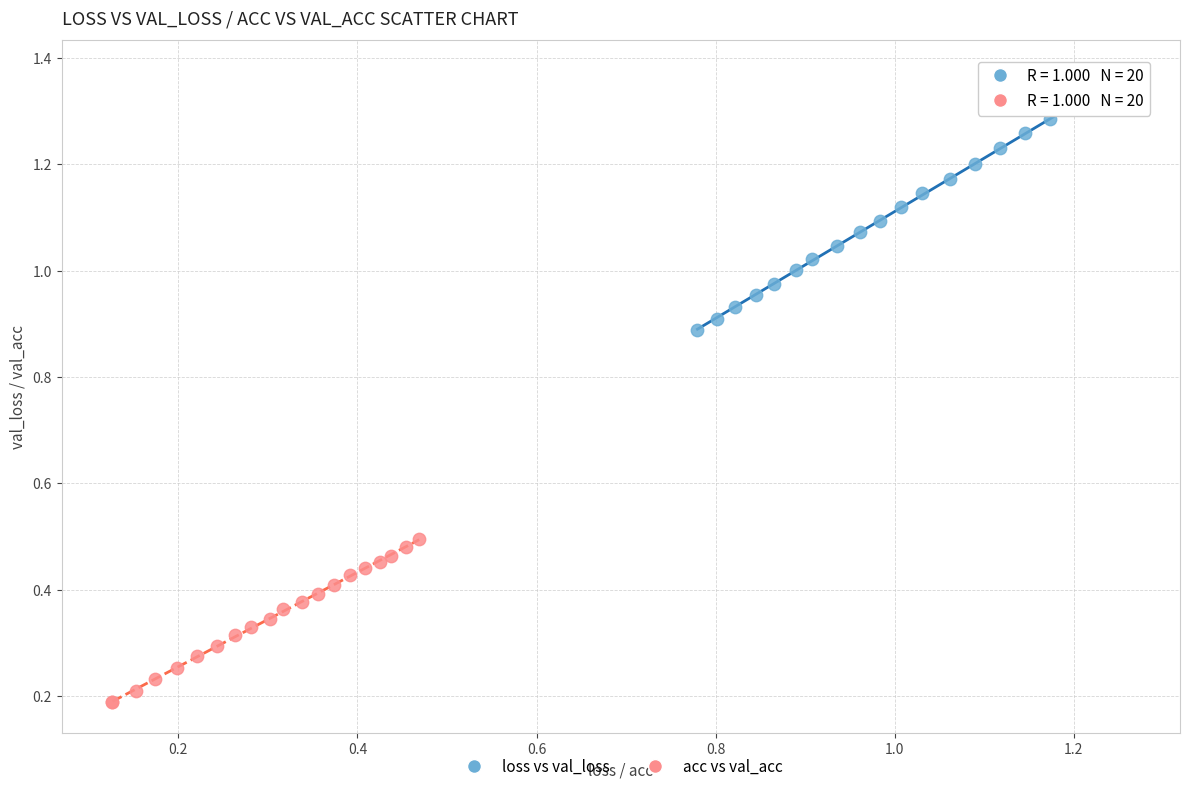

Which series contains the lowest Y value?

acc vs val_acc